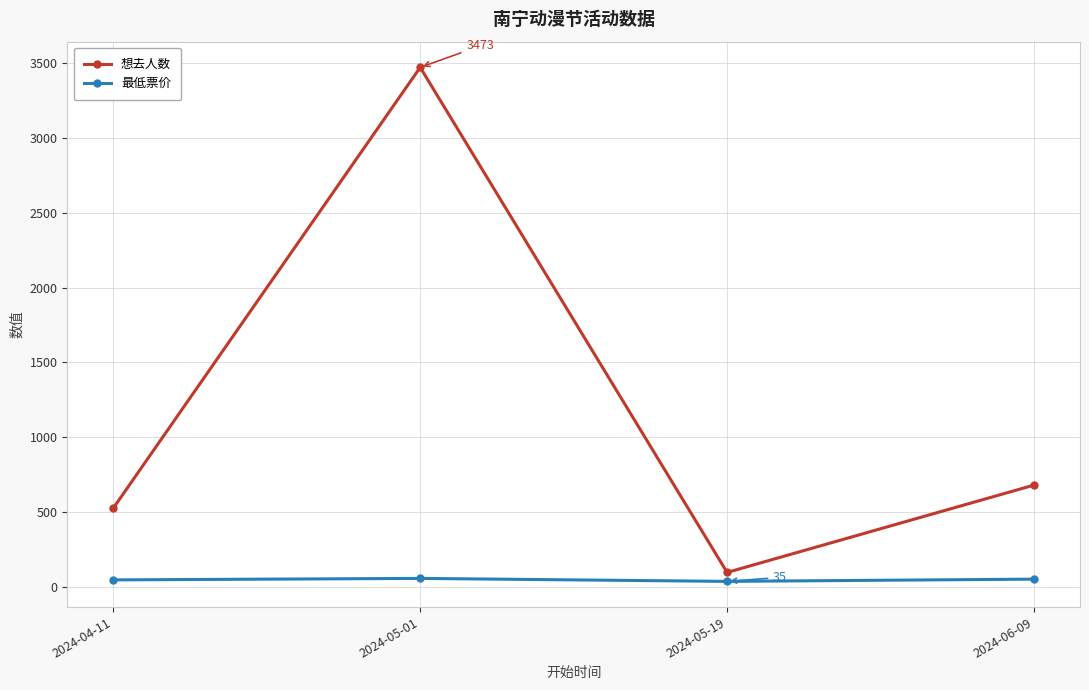

How many series are shown in this chart?

2